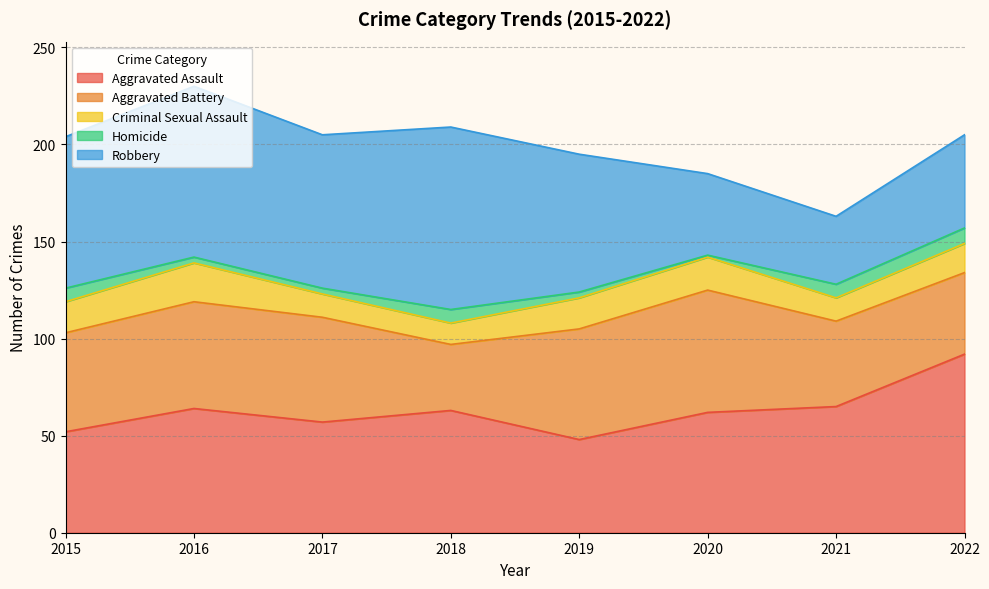

What is the value of the Aggravated Assault point at the 6th from the left?

62